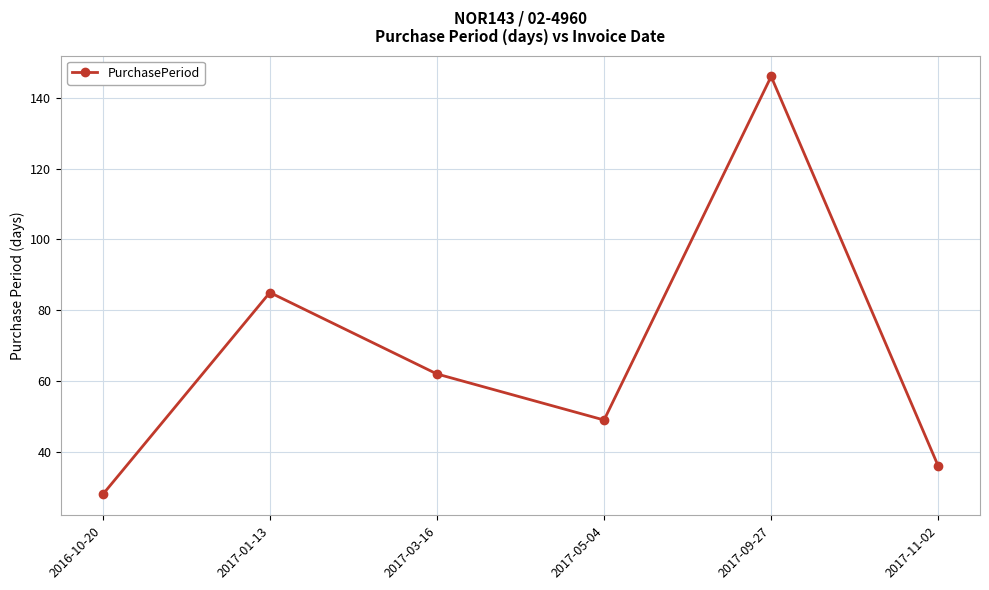

The chart shows a value of 9 at 2017-11-02. True or false?

False